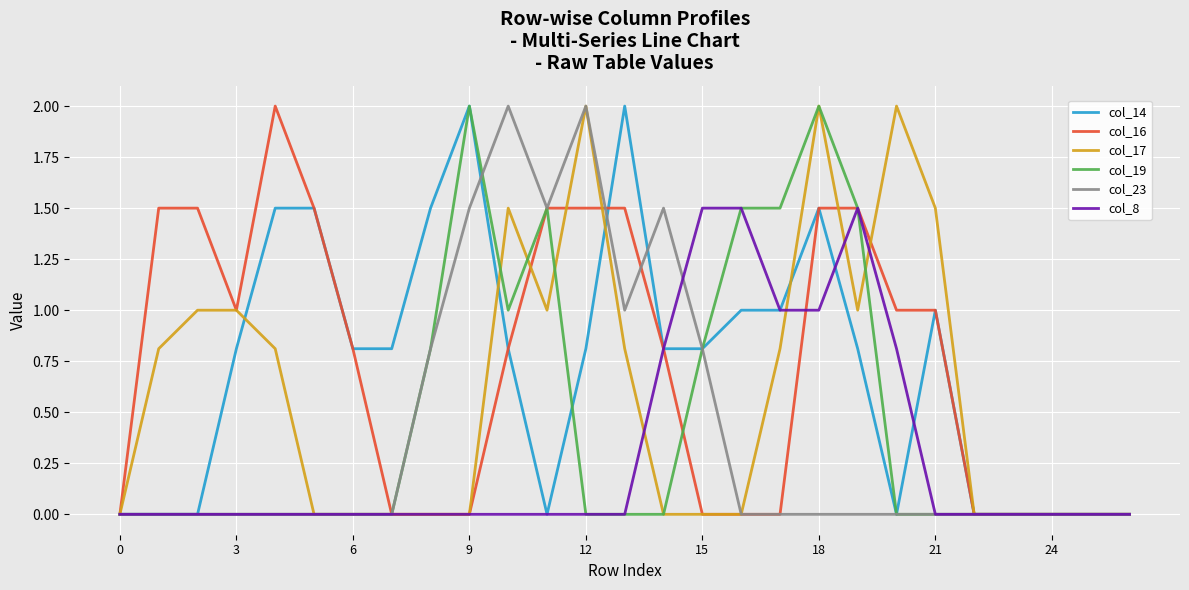

What is the maximum value for col_17?

2.0